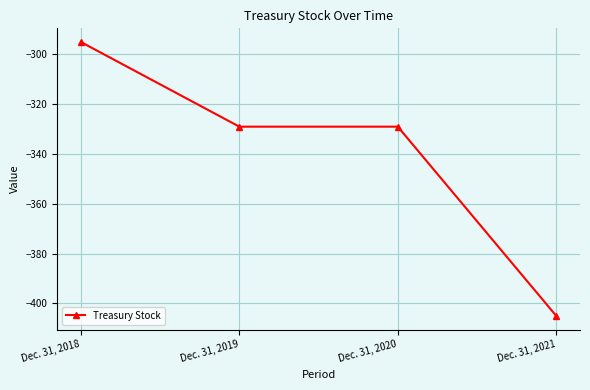

How many series are shown in this chart?

1